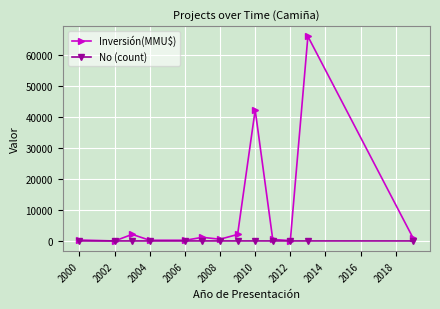

List the series in order of their peak value, lowest first.

No (count), Inversión(MMU$)